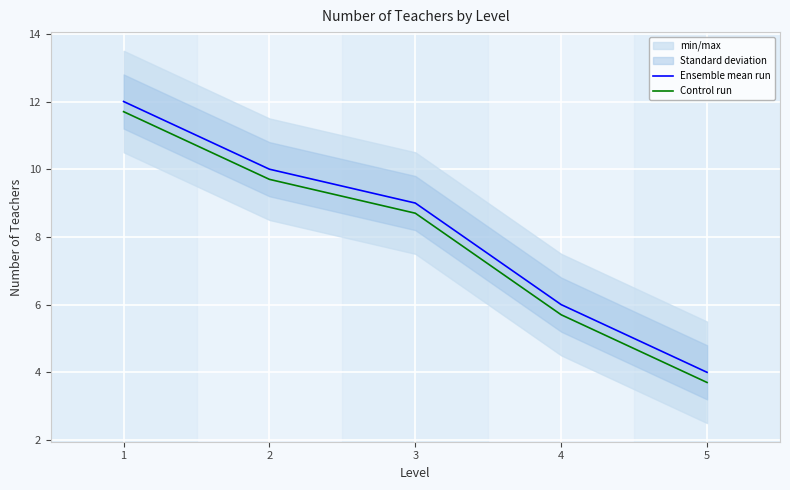

True or false: Control run and Ensemble mean run intersect in this chart.

False